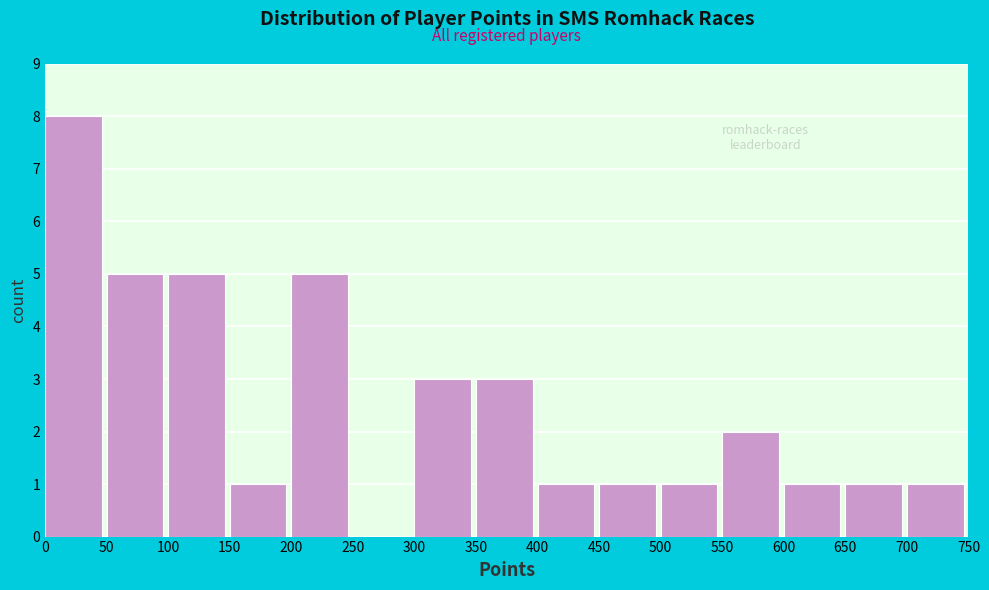

What is the height of the bar covering 150 to 200 on the x-axis? The values are not printed on the chart, so give them approximately, as read against the axis.

1